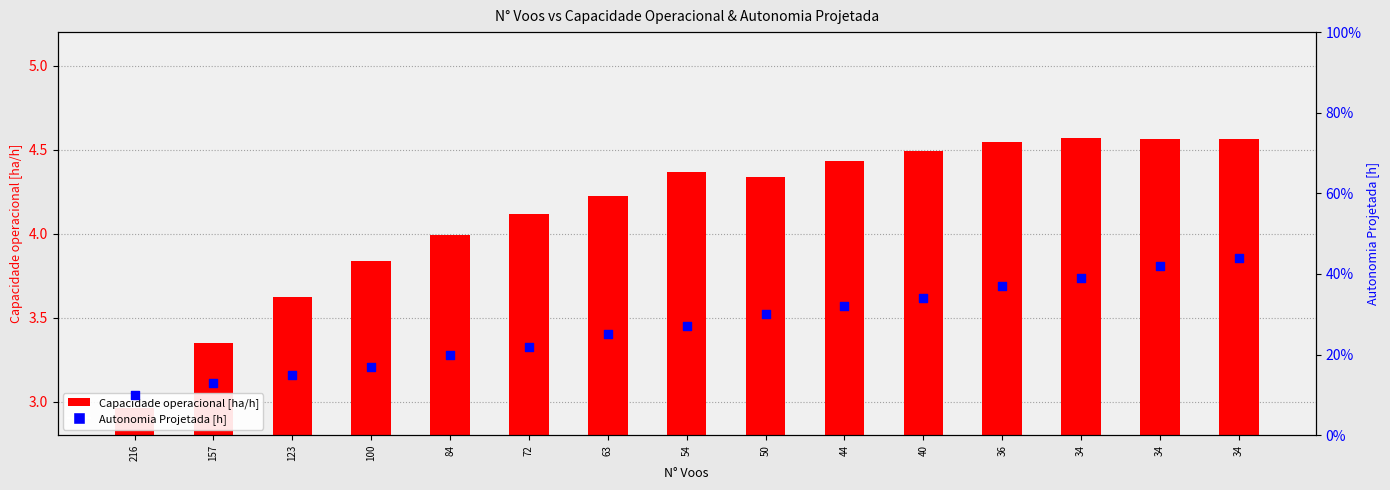

At which category is the sum across all series the highest?

34